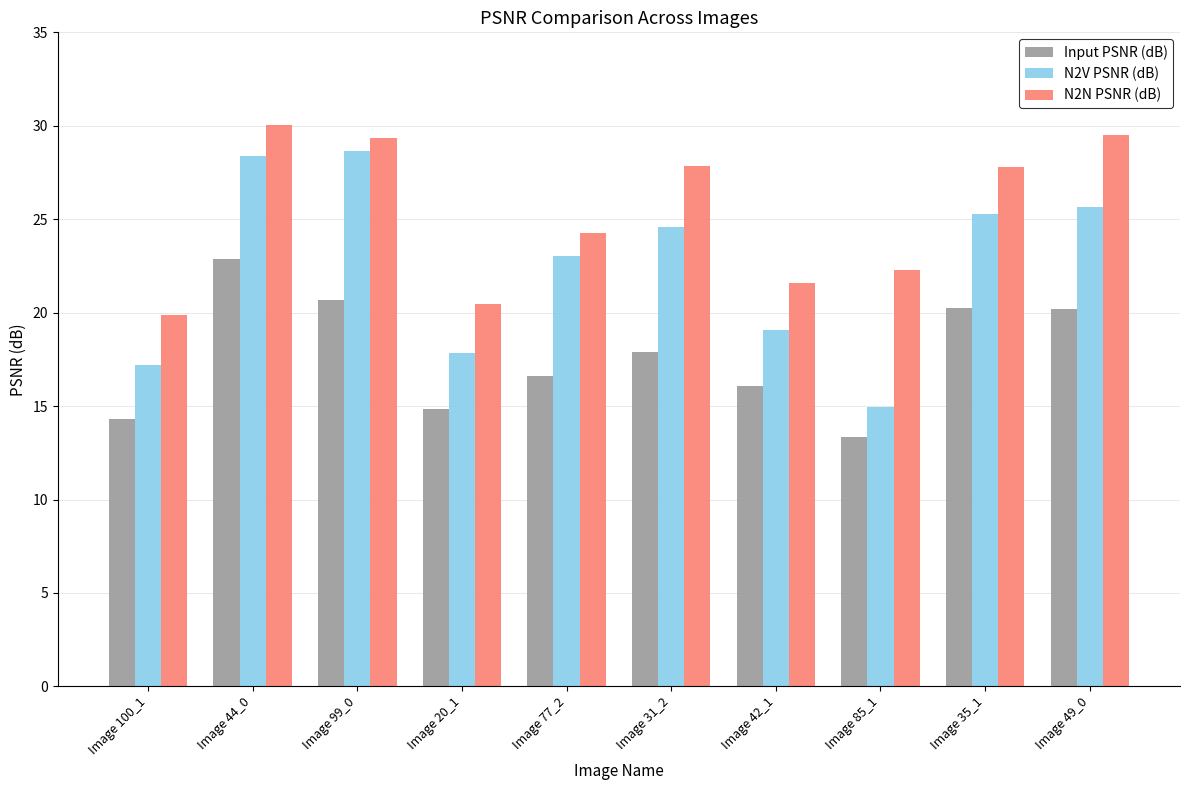

How many data points does each series have?

10